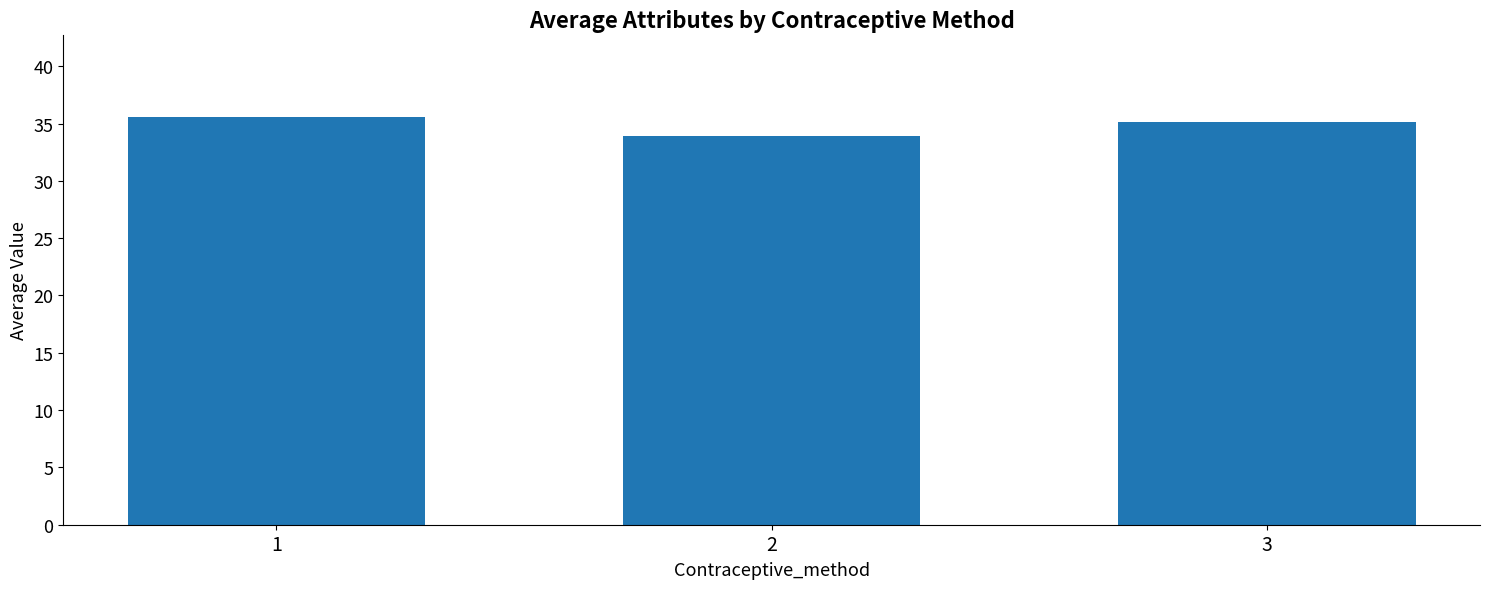

True or false: the data shows 47.1 at 2.

False